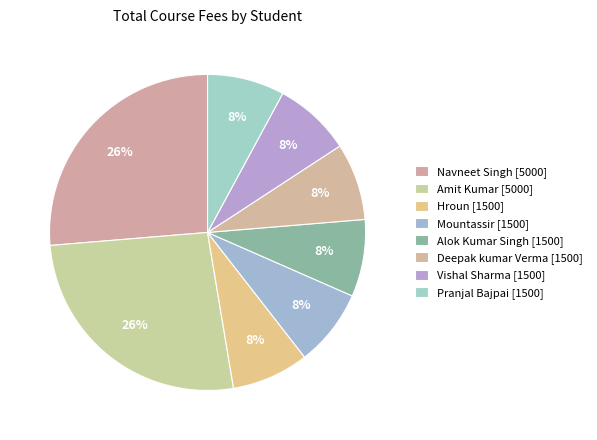

Does any single category account for the majority?

No